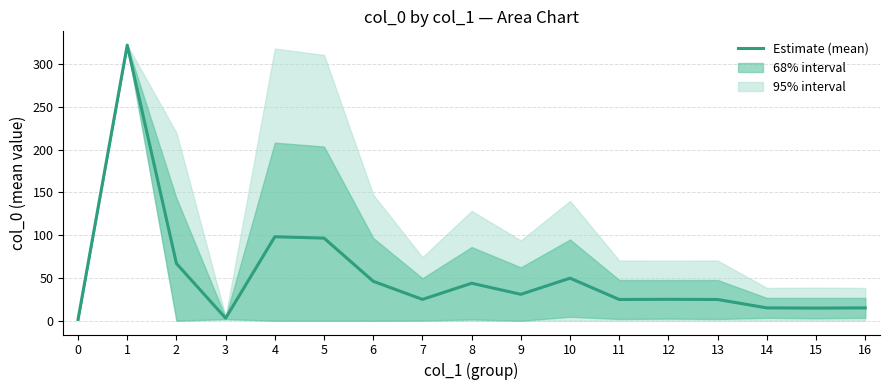

Reading right to left, extract all data points from this chart.

16=15.0	15=14.8	14=15.0	13=24.8	12=25.0	11=24.8	10=49.7	9=30.9	8=43.8	7=24.9	6=46.1	5=96.5	4=98.1	3=3.0	2=66.8	1=322.0	0=1.5